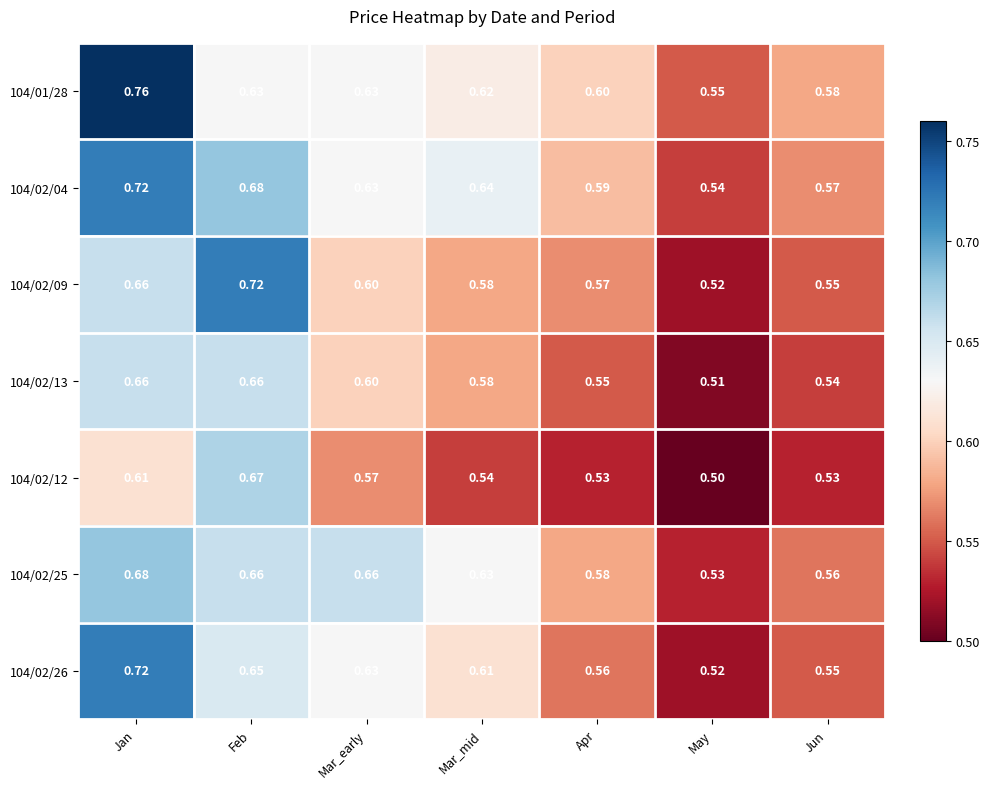

What is the difference between the highest and lowest values at Apr?

0.1